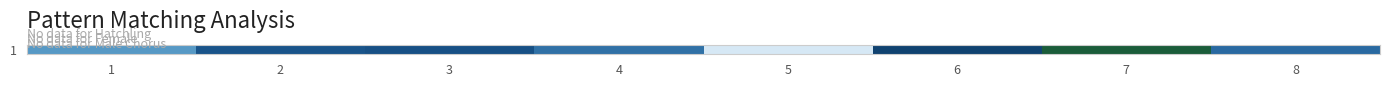

Which category has the lowest value across all series?

5